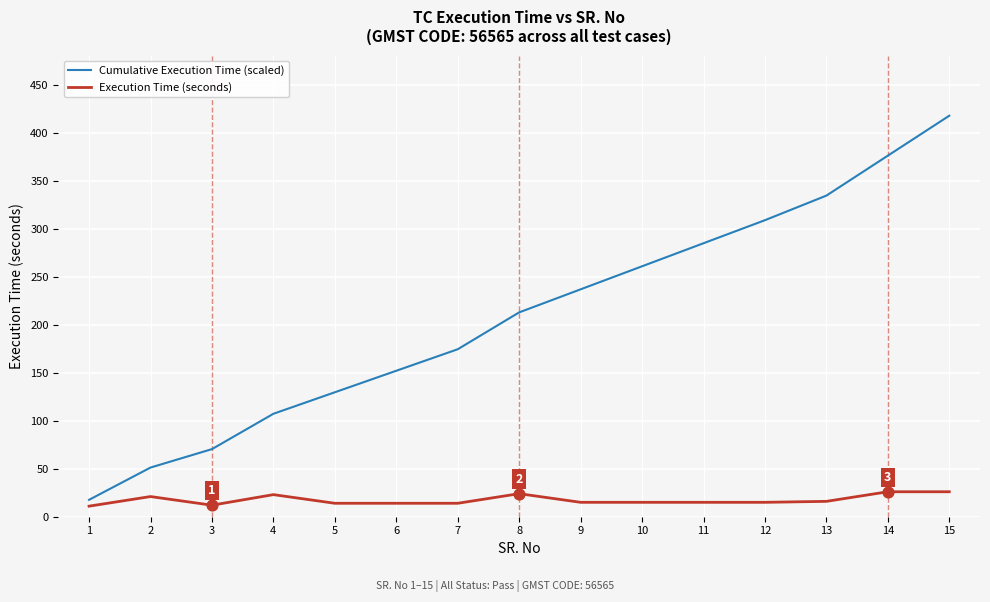

Is the value of Execution Time (seconds) at 15 greater than the value of Cumulative Execution Time (scaled) at 9?

No